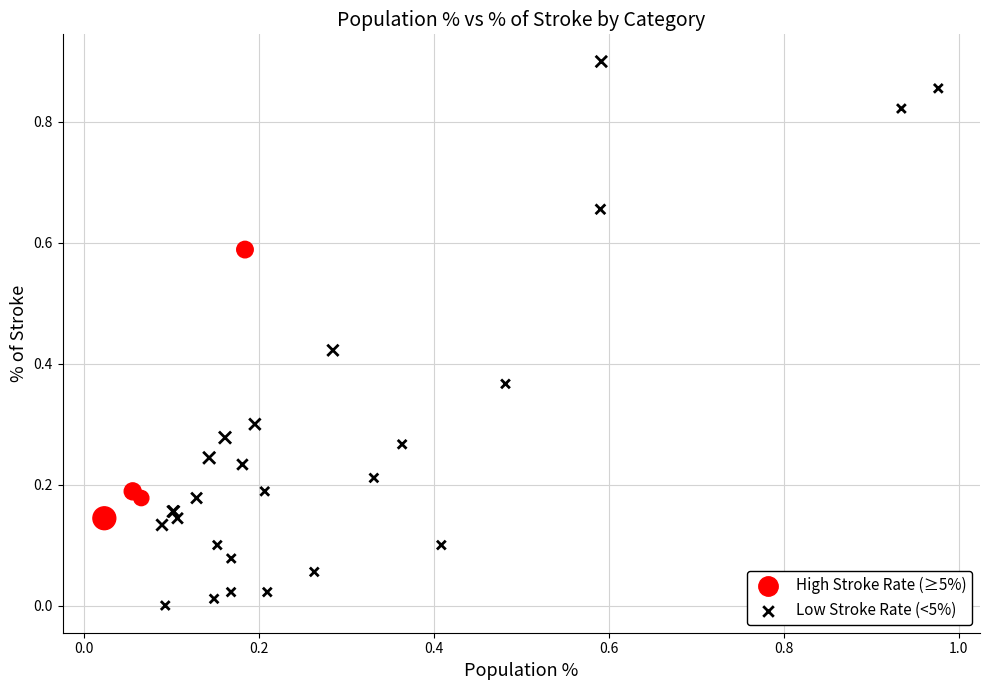

Which series has the largest Y range (max minus min)?

Low Stroke Rate (<5%)